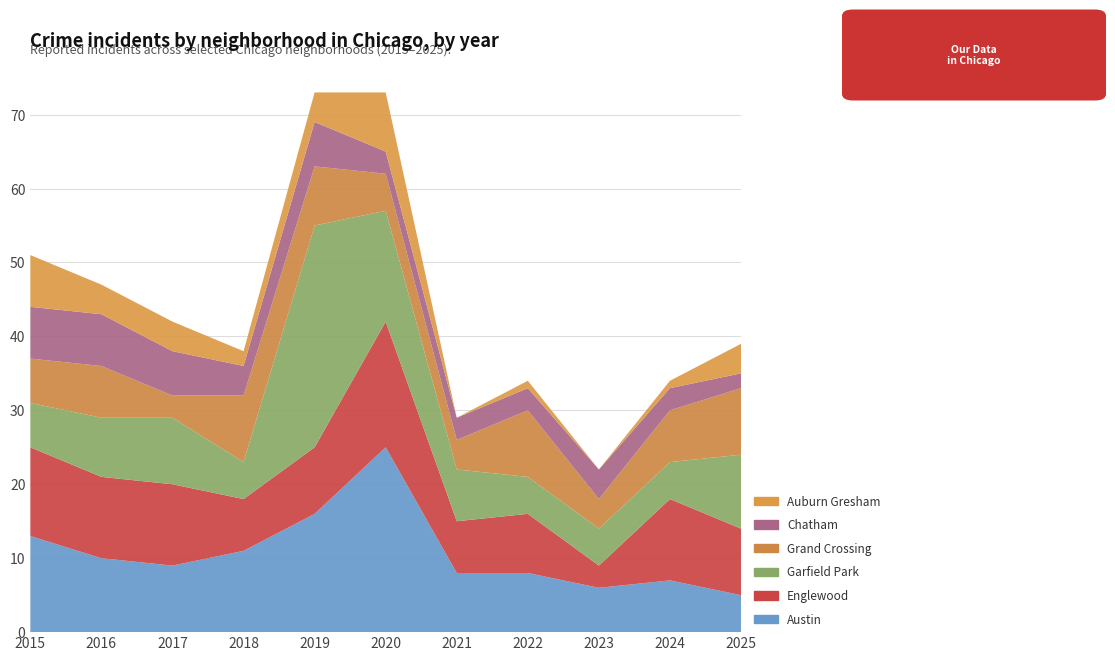

Reading right to left, extract all data points from this chart.

Austin: 2025=5	2024=7	2023=6	2022=8	2021=8	2020=25	2019=16	2018=11	2017=9	2016=10	2015=13
Englewood: 2025=9	2024=11	2023=3	2022=8	2021=7	2020=17	2019=9	2018=7	2017=11	2016=11	2015=12
Garfield Park: 2025=10	2024=5	2023=5	2022=5	2021=7	2020=15	2019=30	2018=5	2017=9	2016=8	2015=6
Grand Crossing: 2025=9	2024=7	2023=4	2022=9	2021=4	2020=5	2019=8	2018=9	2017=3	2016=7	2015=6
Chatham: 2025=2	2024=3	2023=4	2022=3	2021=3	2020=3	2019=6	2018=4	2017=6	2016=7	2015=7
Auburn Gresham: 2025=4	2024=1	2023=0	2022=1	2021=0	2020=8	2019=4	2018=2	2017=4	2016=4	2015=7